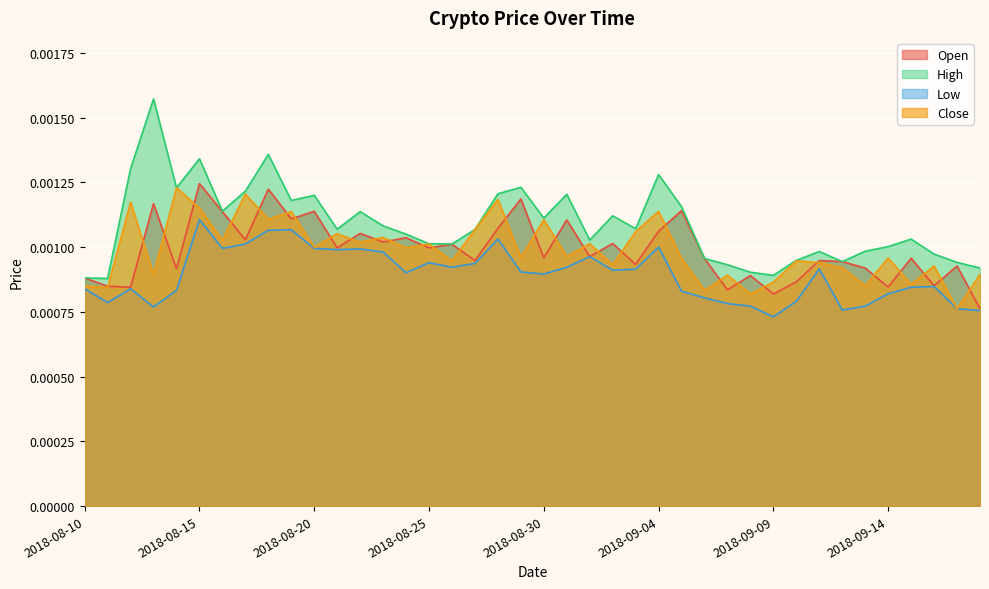

The value of Close at 2018-09-01 is 0.0. True or false?

True